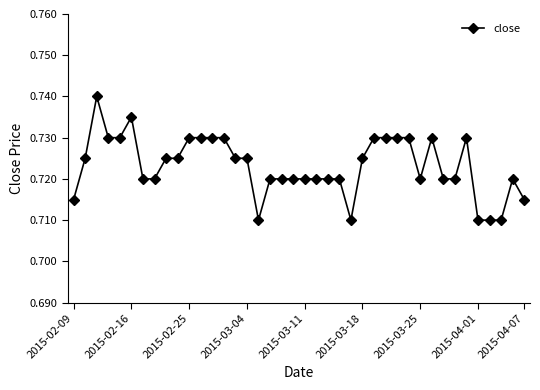

Count the values in the range 0 to 1.

40